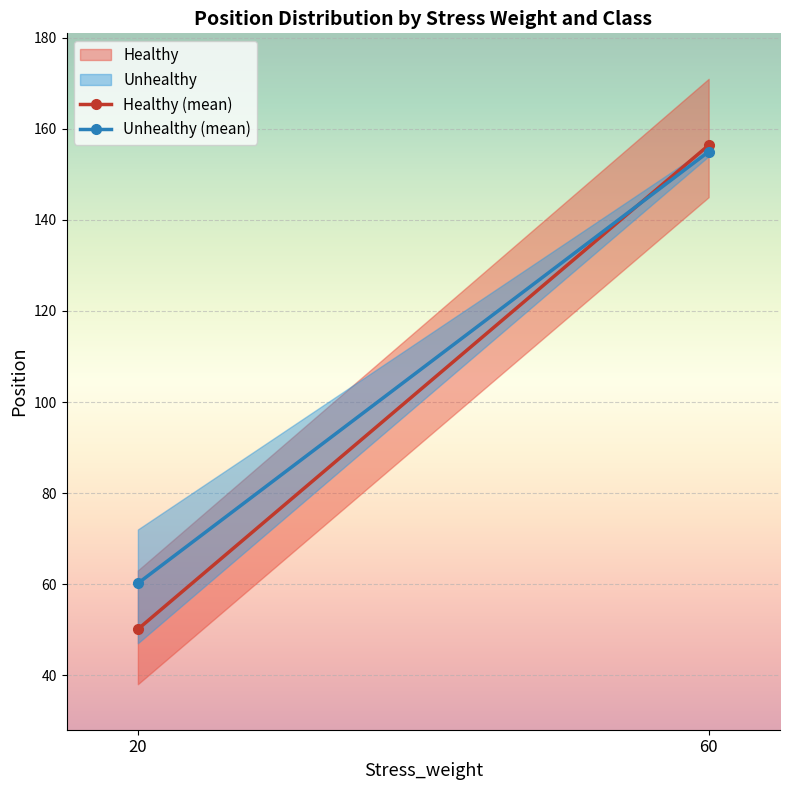

How many distinct data groups are displayed?

2